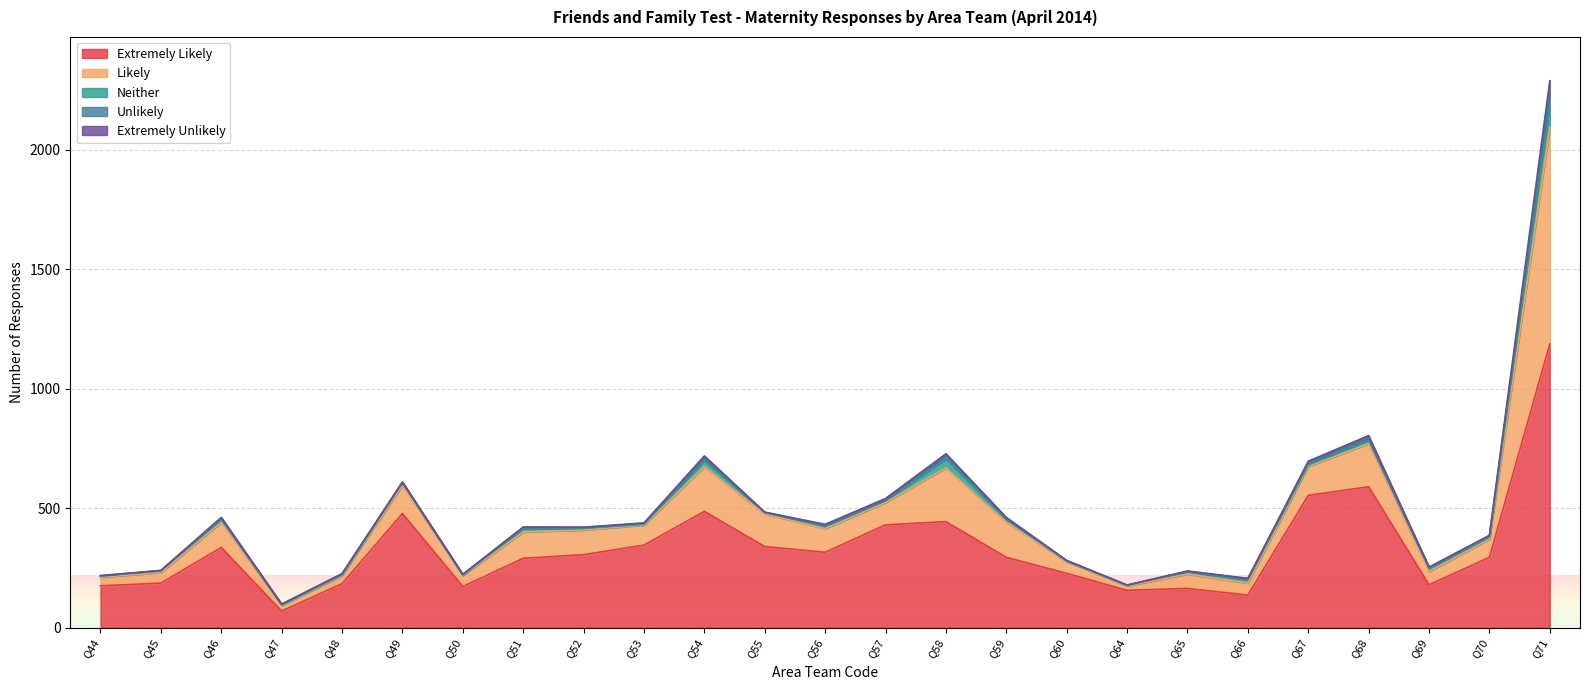

True or false: Extremely Unlikely and Likely intersect in this chart.

False